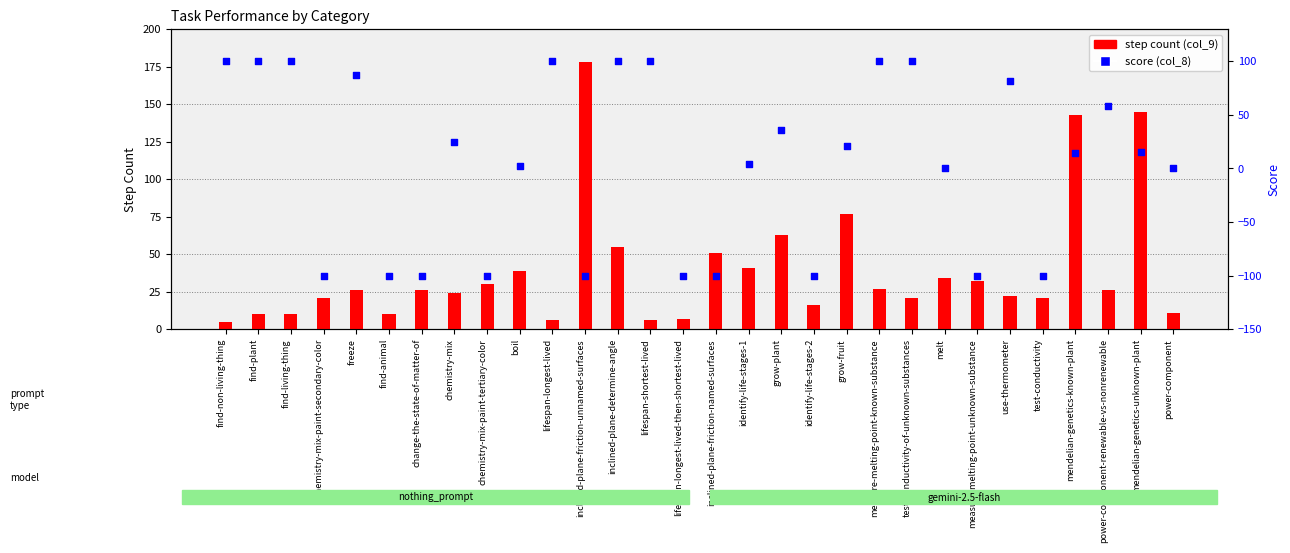

At which category is the sum across all series the highest?

mendelian-genetics-unknown-plant